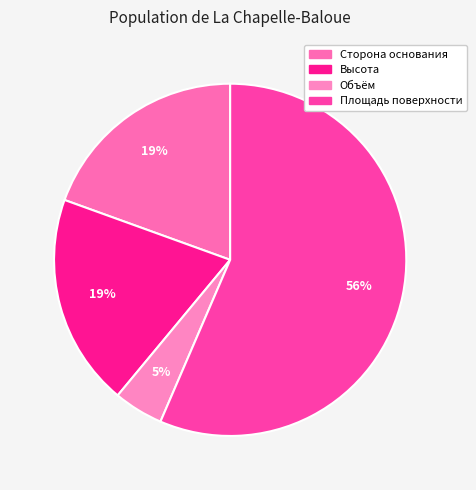

Which category accounts for the majority?

Площадь поверхности